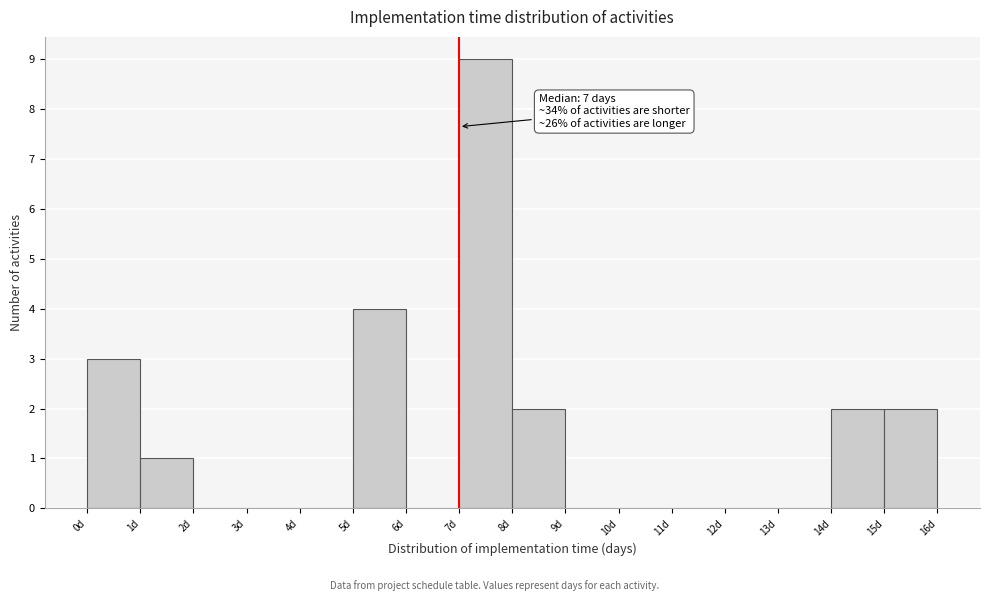

Which range on the x-axis has the tallest bar?

7 to 8